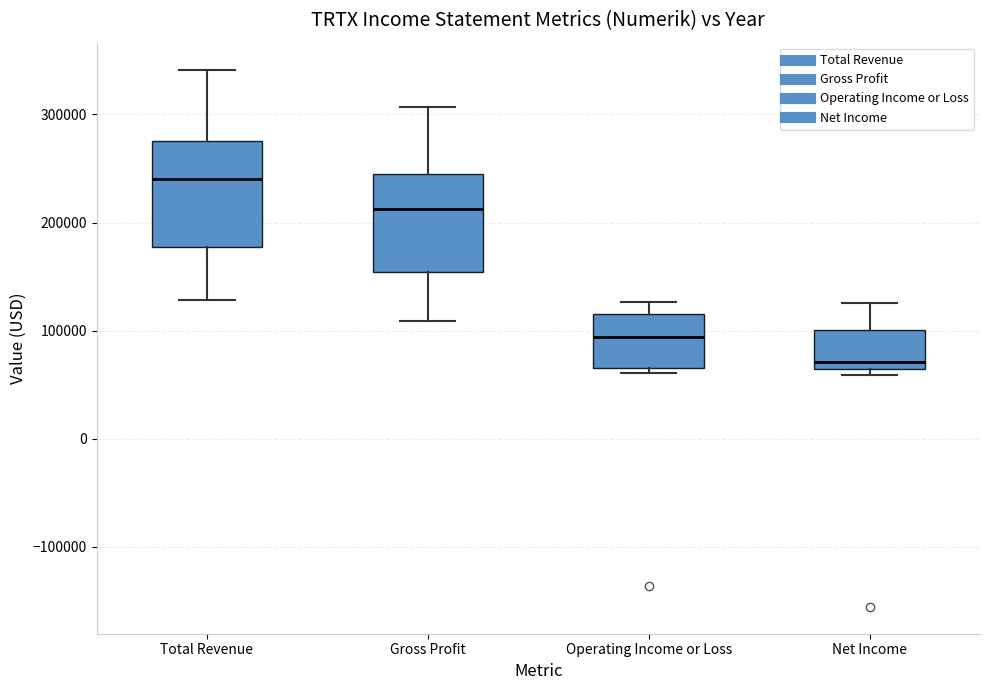

Where is the upper edge of the box for Total Revenue on the y-axis? The values are not printed on the chart, so give them approximately, as read against the axis.

280000